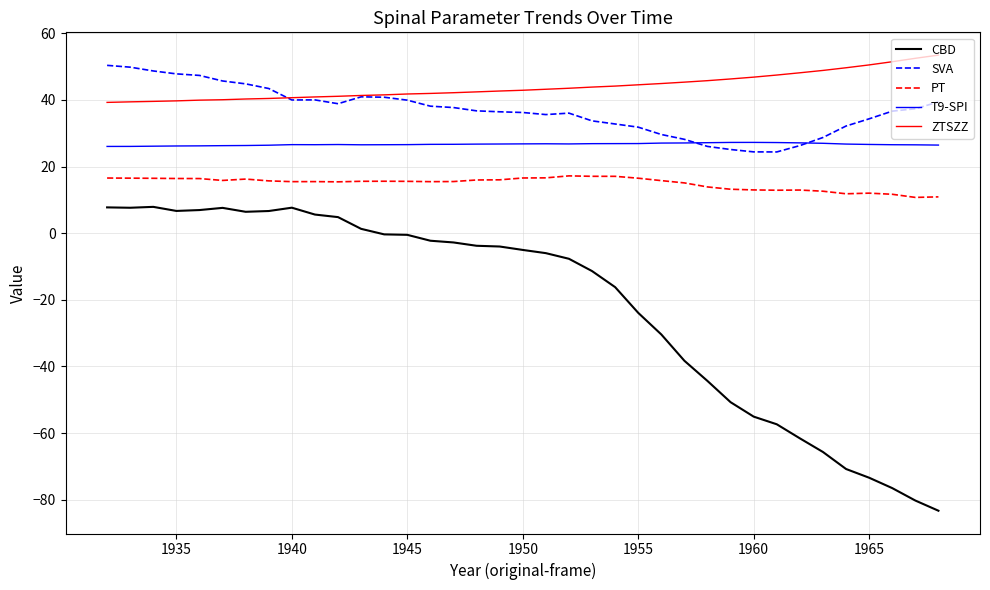

List the series in order of their peak value, highest first.

ZTSZZ, SVA, T9-SPI, PT, CBD